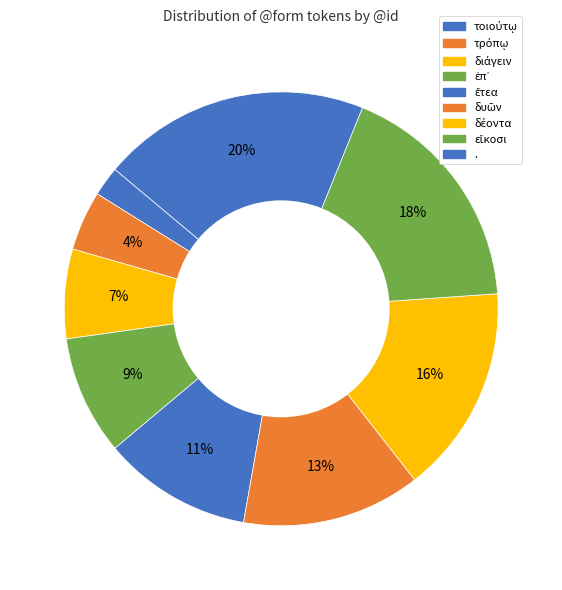

The τοιούτῳ slice represents 2% of the pie. True or false?

True